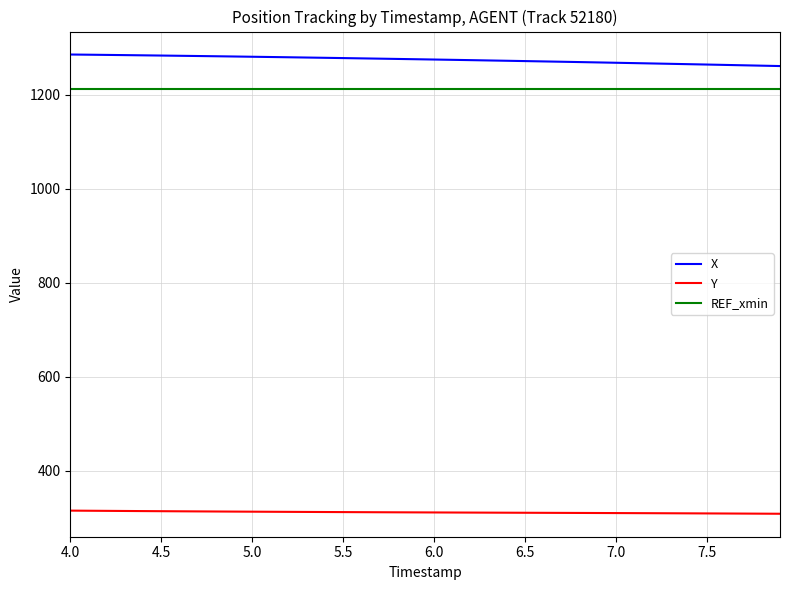

Rank the series by their maximum value, from lowest to highest.

Y, REF_xmin, X